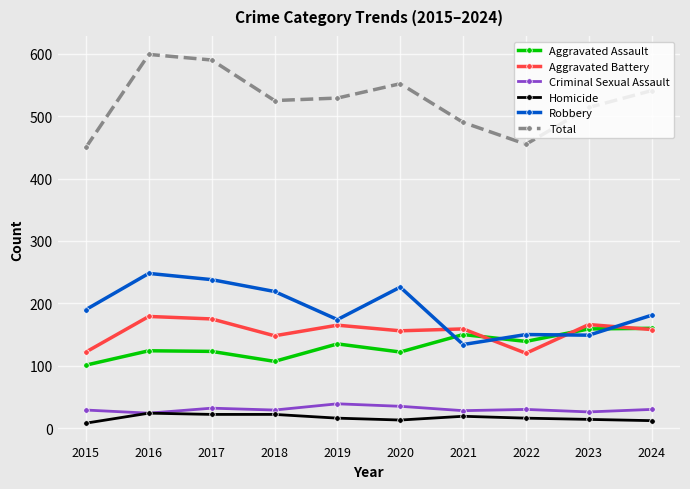

What is the greatest value displayed?

599